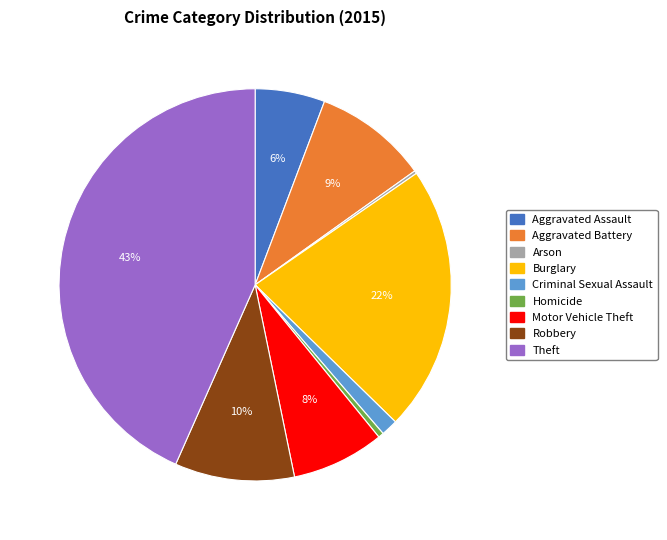

Combined, do Motor Vehicle Theft and Homicide account for over 50%?

No